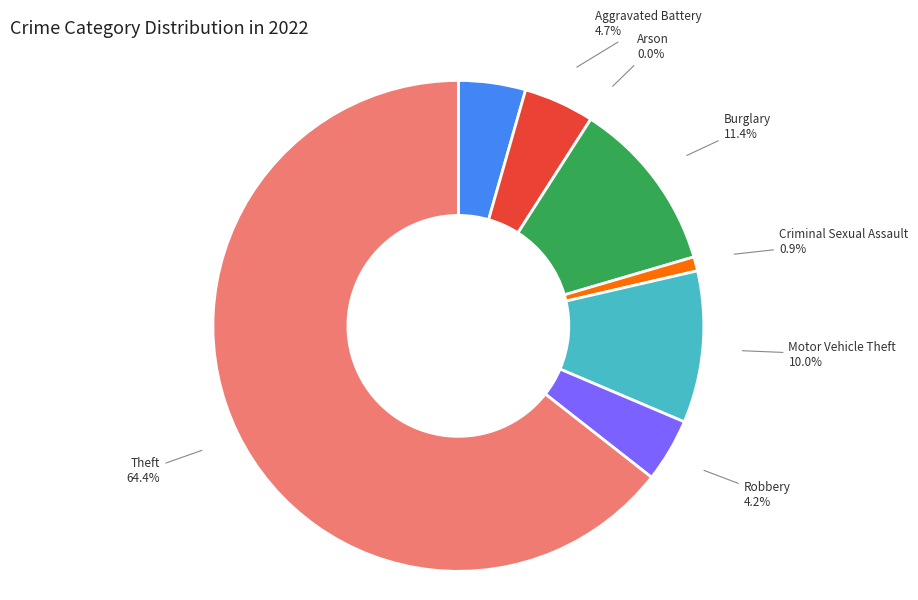

Does Aggravated Assault account for over 50% of the chart?

No